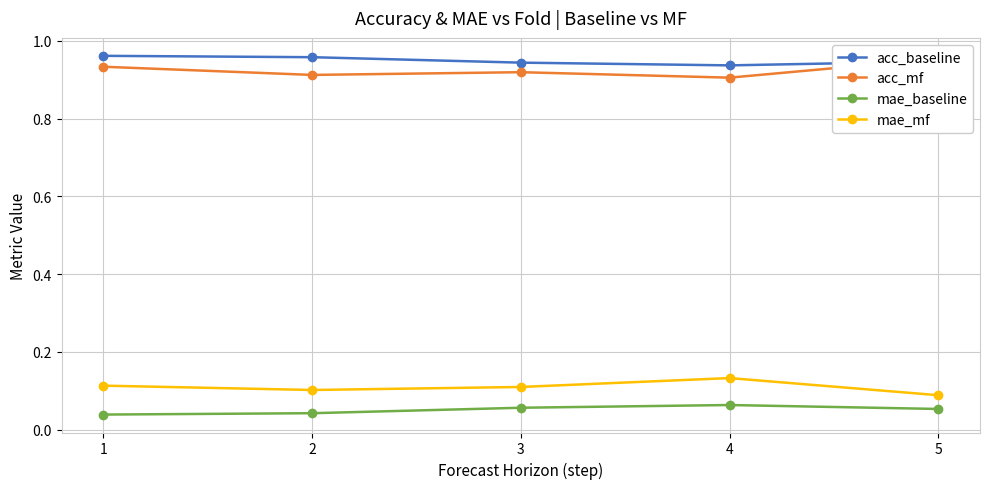

What are all the series names shown in the legend?

acc_baseline, acc_mf, mae_baseline, mae_mf